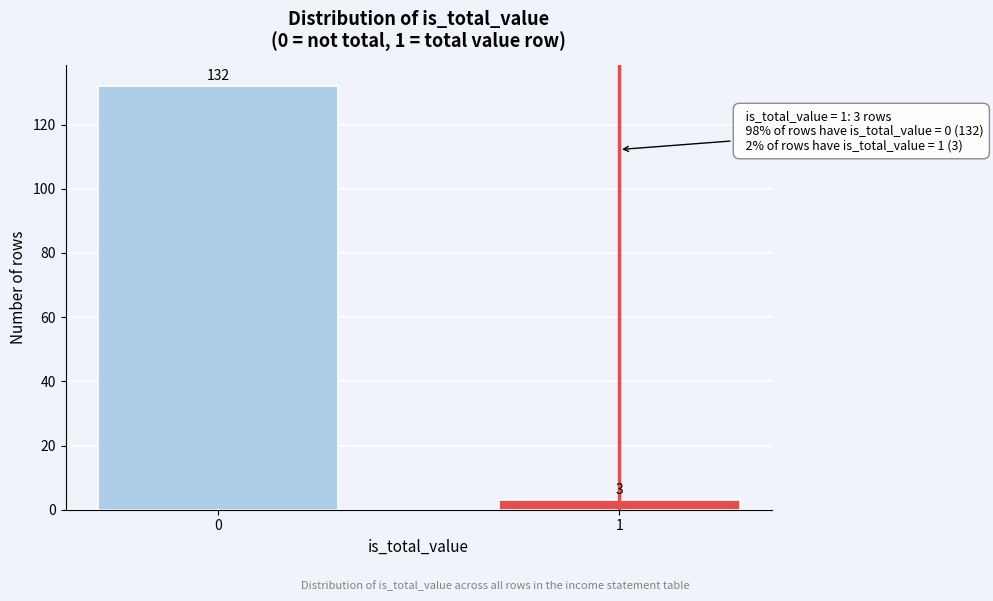

Reading right to left, extract all data points from this chart.

3	132